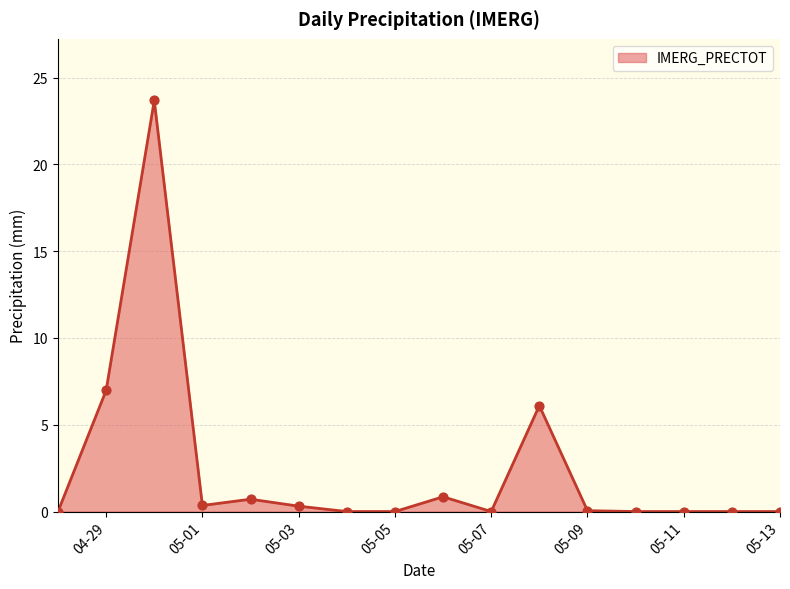

What is the difference between the maximum and minimum values?

23.7